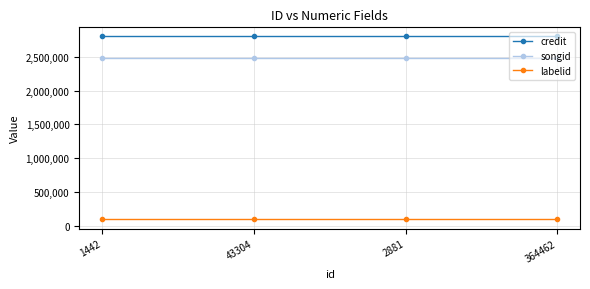

What is the total value across all series at 2881?

5367332